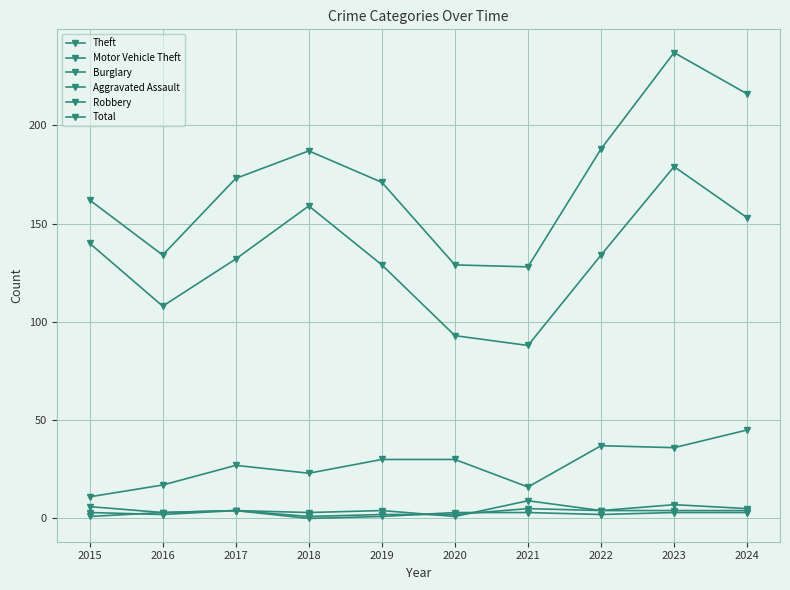

Where is Total nearest to the value 182?

2018